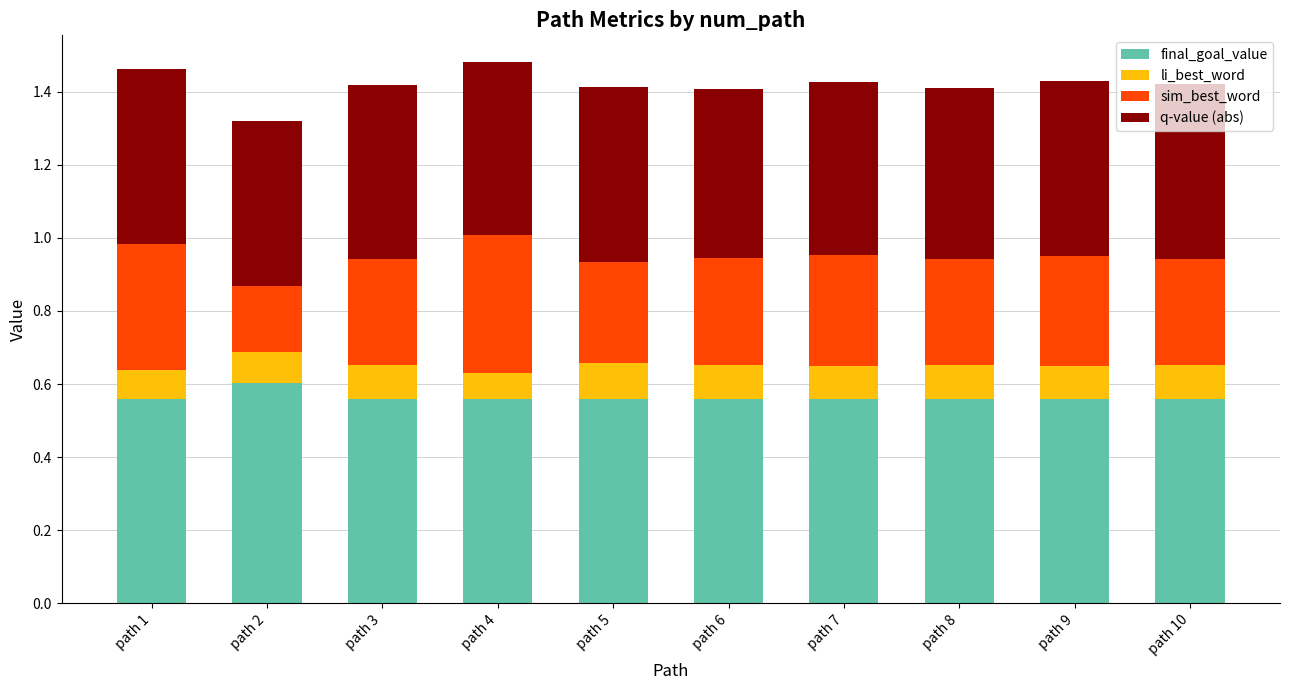

Rank the series at path 10 from lowest to highest value.

li_best_word, sim_best_word, q-value (abs), final_goal_value